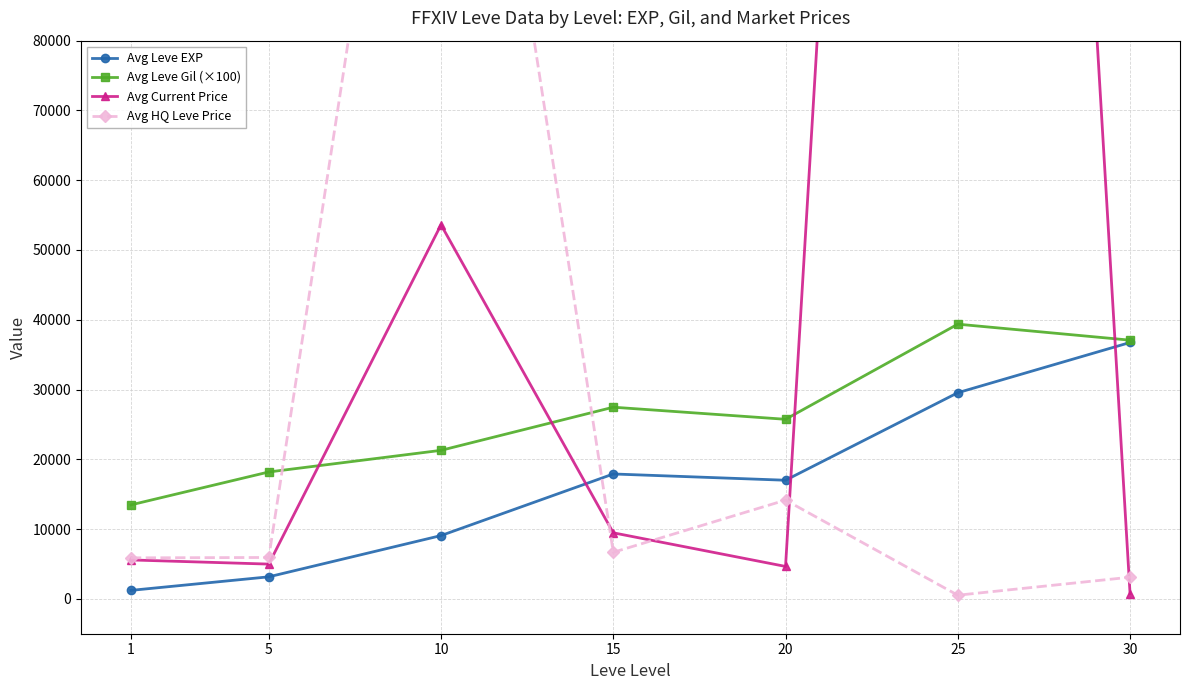

List the series in order of their peak value, lowest first.

Avg Leve EXP, Avg Leve Gil (×100), Avg HQ Leve Price, Avg Current Price